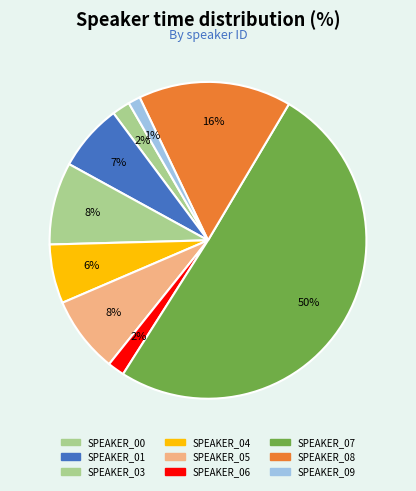

What is the smallest slice in the pie chart?

SPEAKER_09